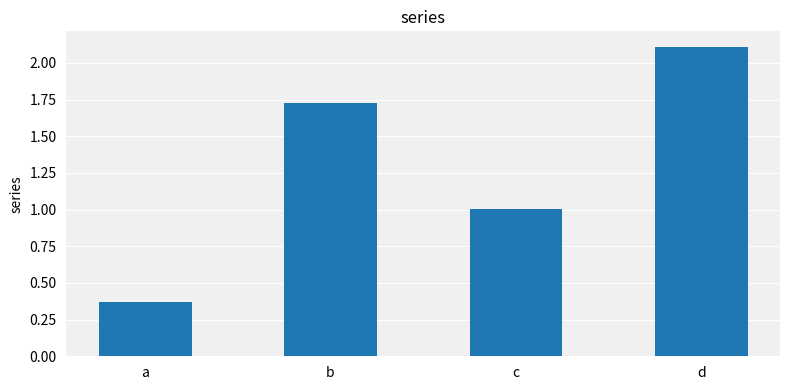

Which has a higher value, b or a?

b